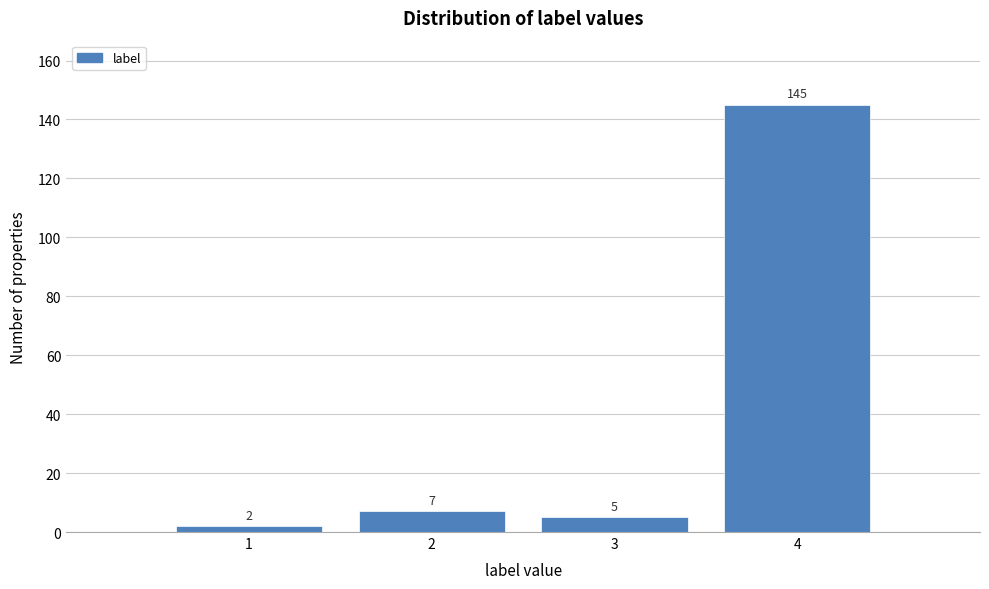

Reading left to right, transcribe this chart: for each bar, give the range it covers on the x-axis and its height.

0.5 to 1.5: 2
1.5 to 2.5: 7
2.5 to 3.5: 5
3.5 to 4.5: 145